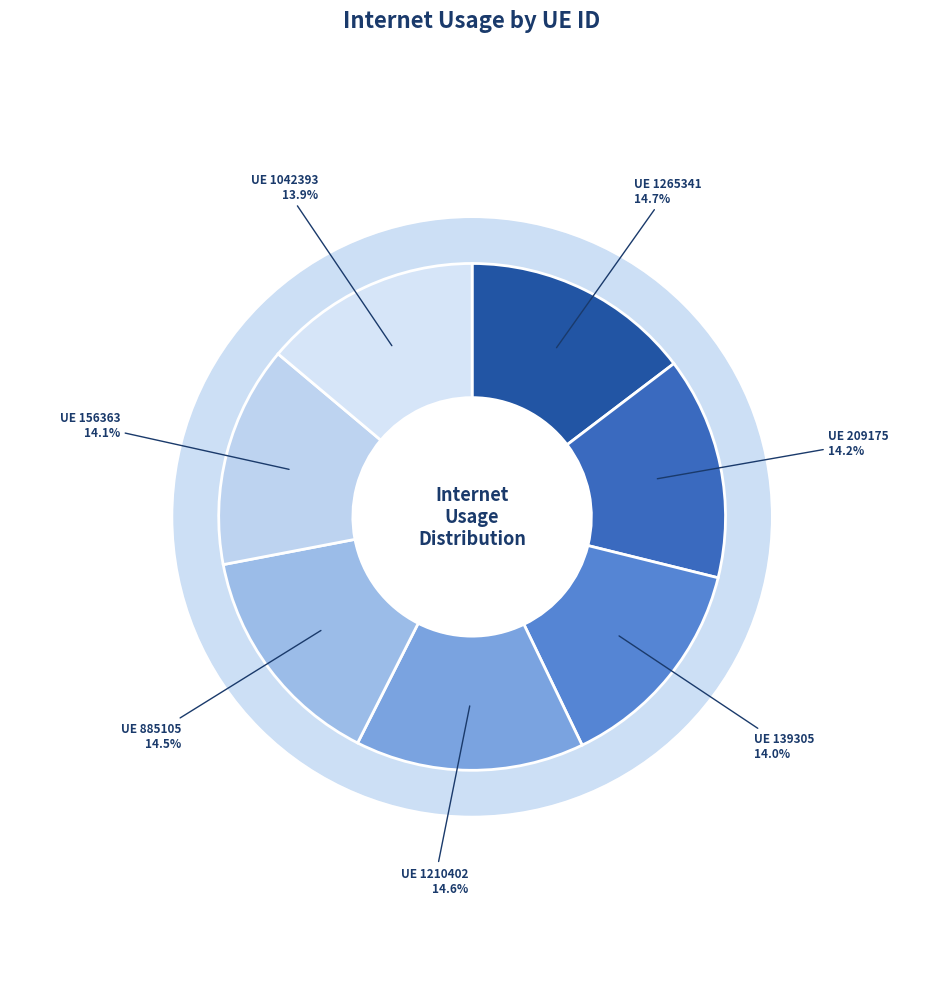

Is the sum of 1265341 and 1210402 greater than half?

No